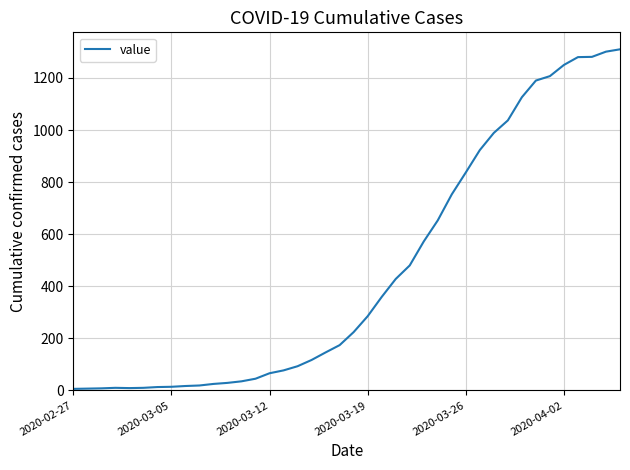

What is the greatest value displayed?

1310